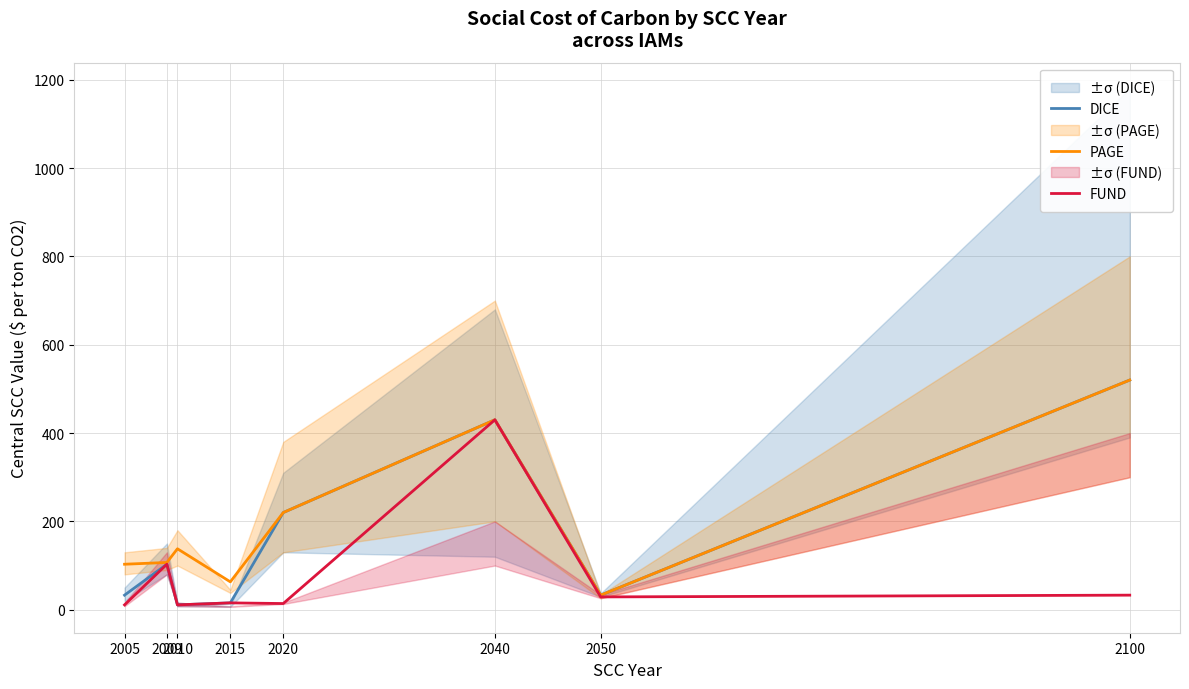

What is the maximum value shown in the chart?

520.0